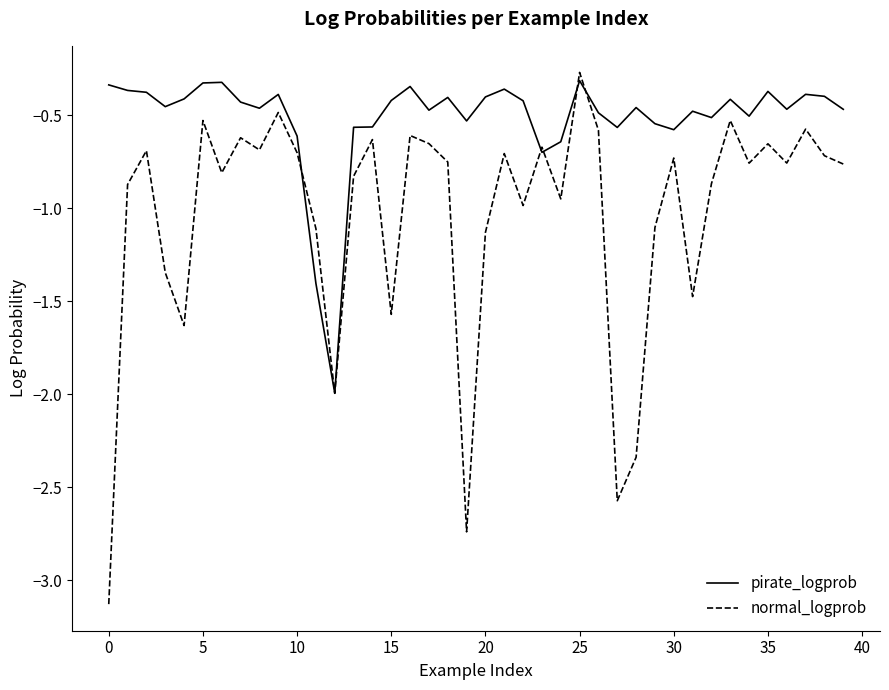

Which series has the largest range (max minus min)?

normal_logprob